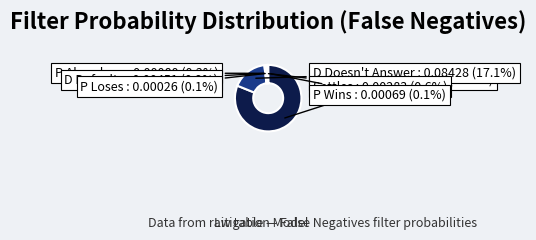

Do D Defaults and Settles together represent more than half of the pie?

No